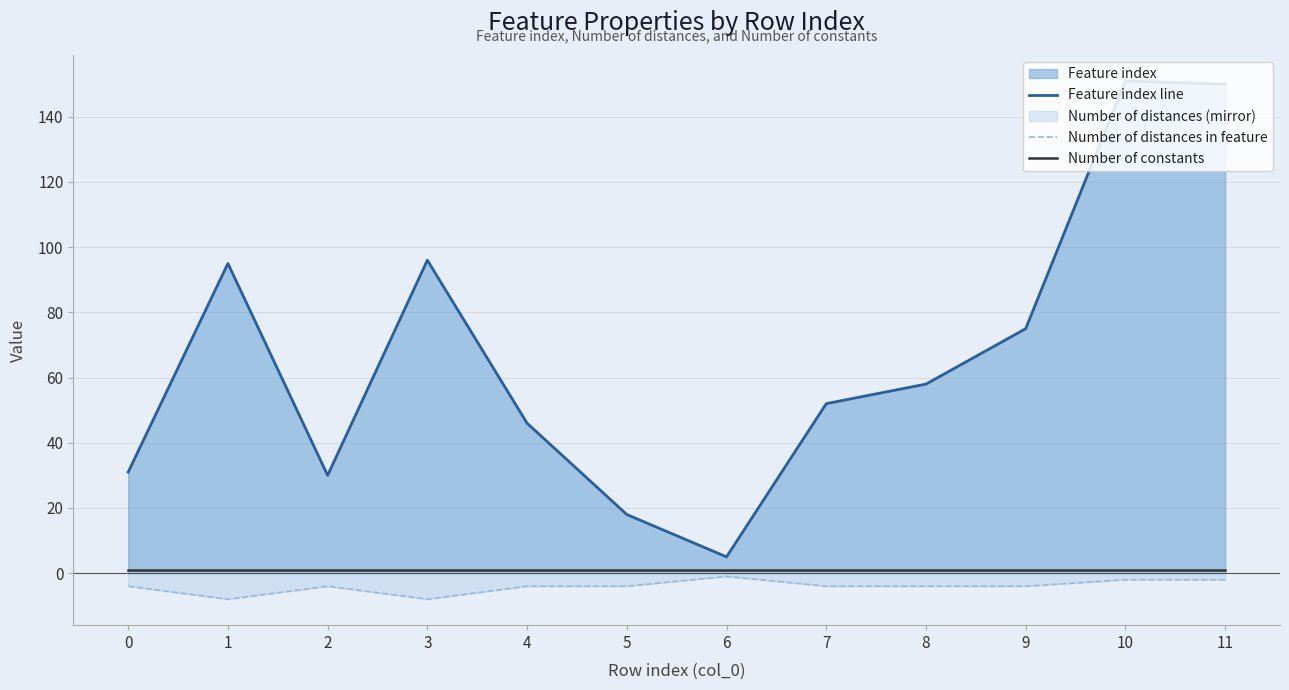

How many distinct data groups are displayed?

3